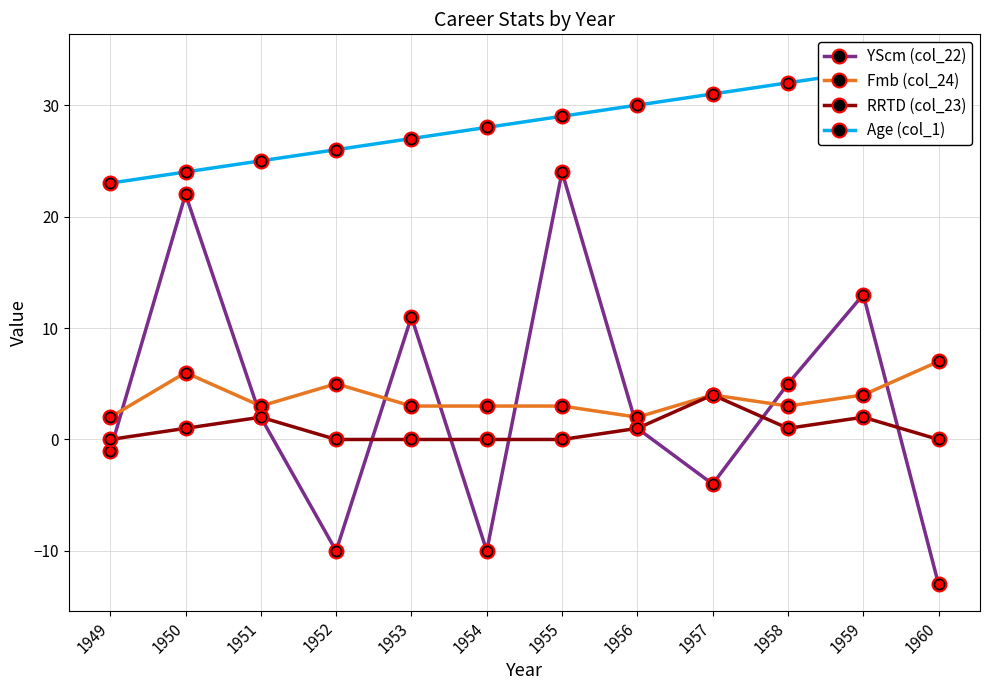

True or false: Fmb (col_24) has a value of 6 at 1950.

True